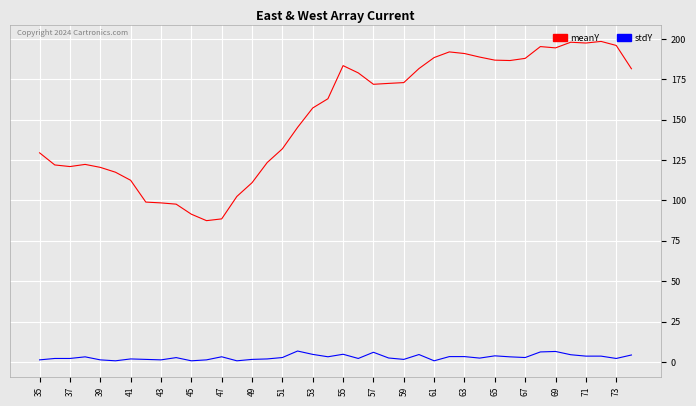

Which series has the largest total across all categories?

meanY